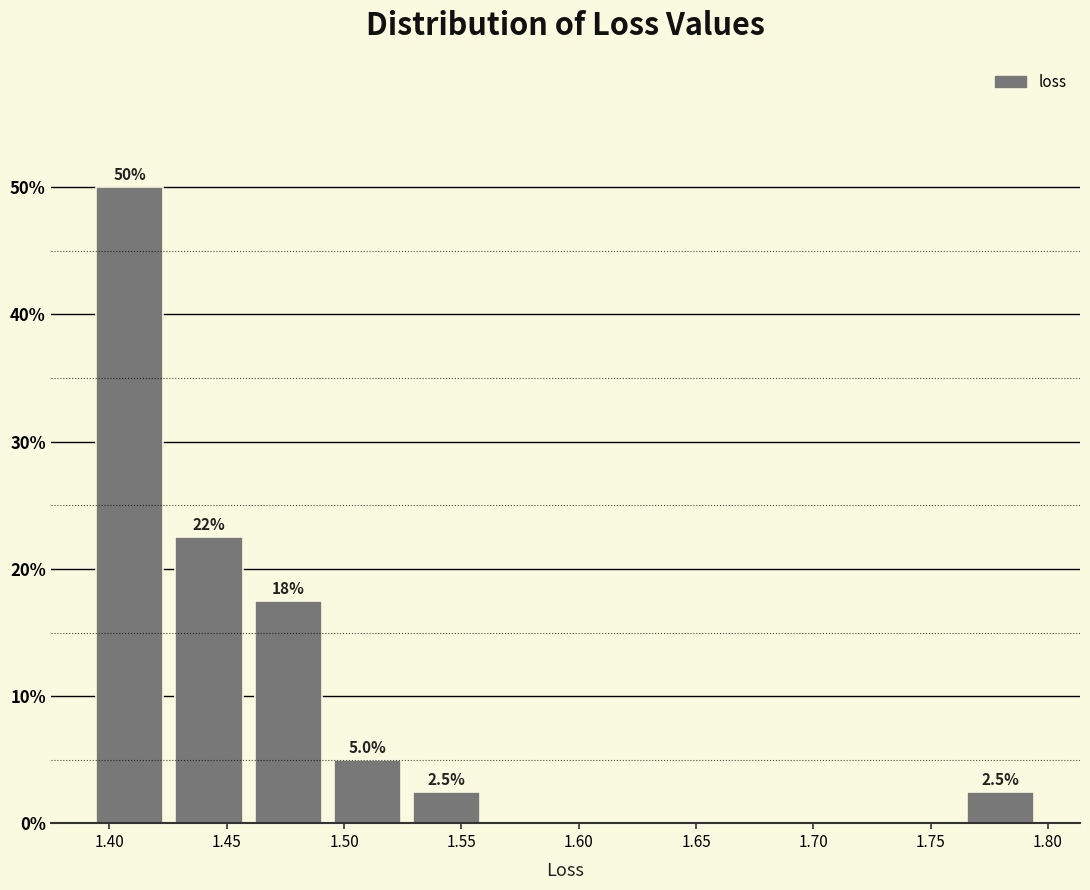

Which range on the x-axis has the tallest bar?

1.390 to 1.425